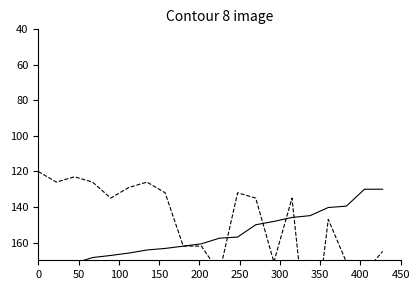

True or false: anchor score has more than 2 points higher than both neighbors.

False